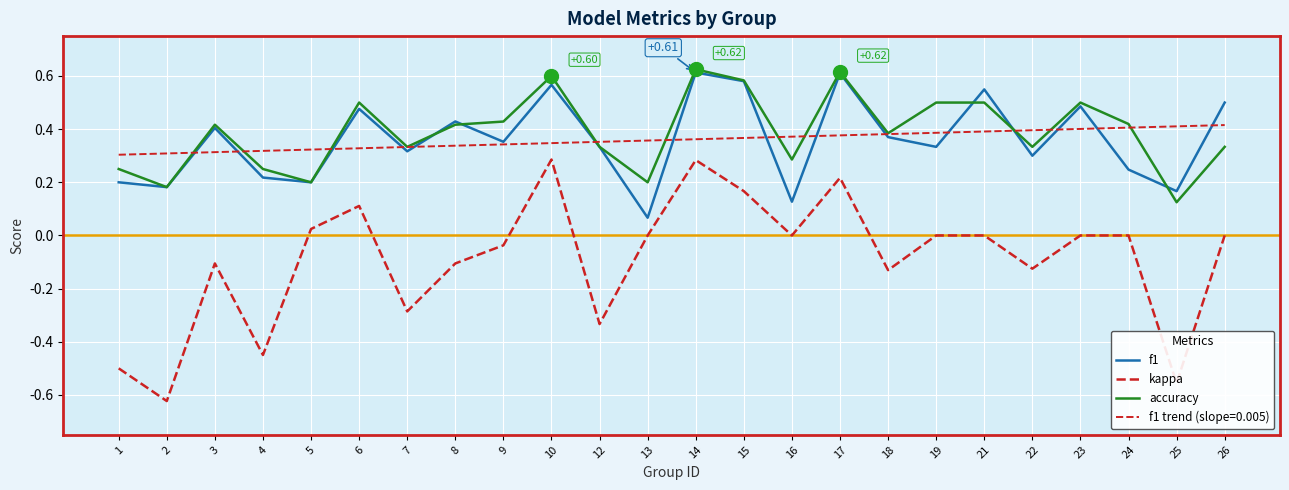

How many lines are shown in the chart?

4